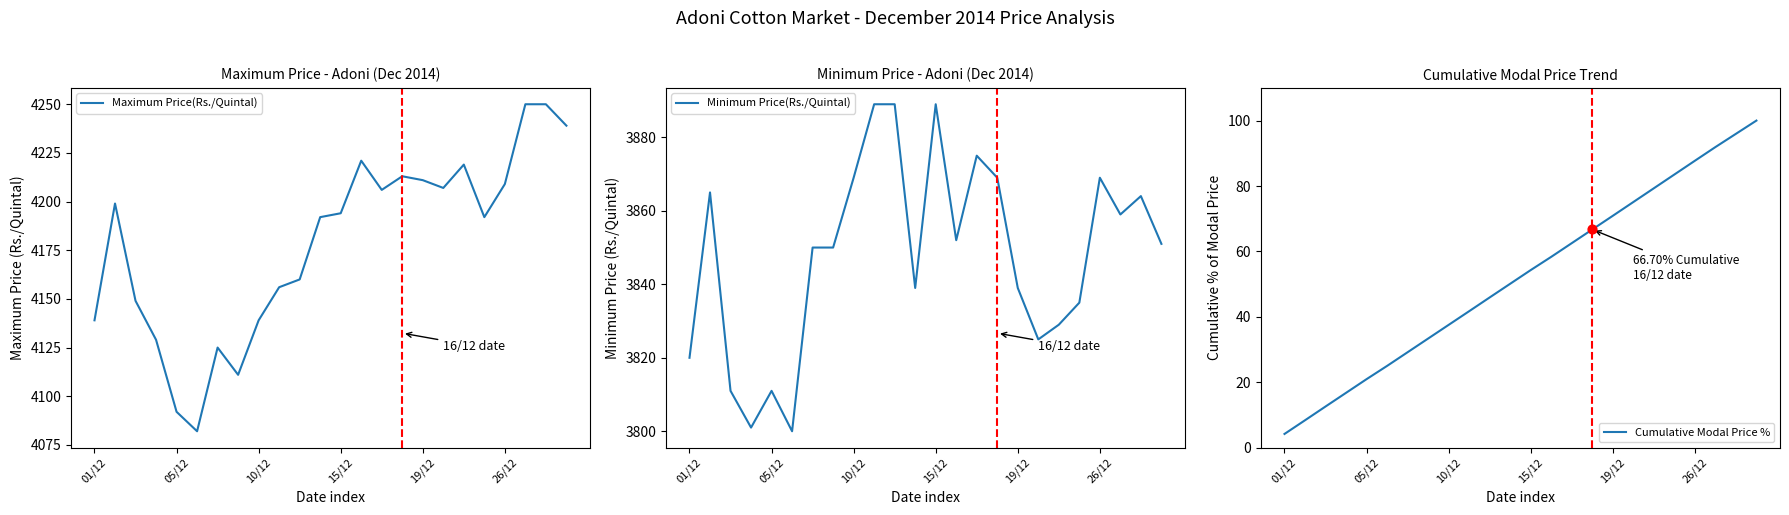

Which series reaches the maximum Y coordinate?

Maximum Price(Rs./Quintal)